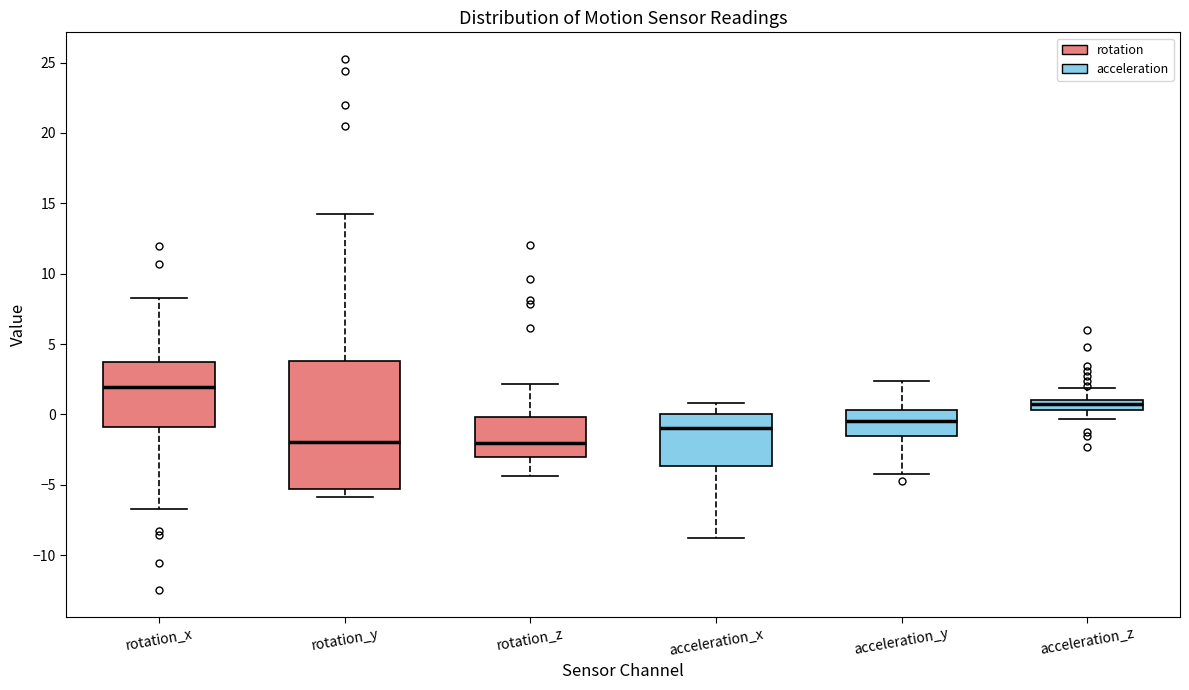

Which box is the tallest, from its lower edge to its upper edge?

rotation_y